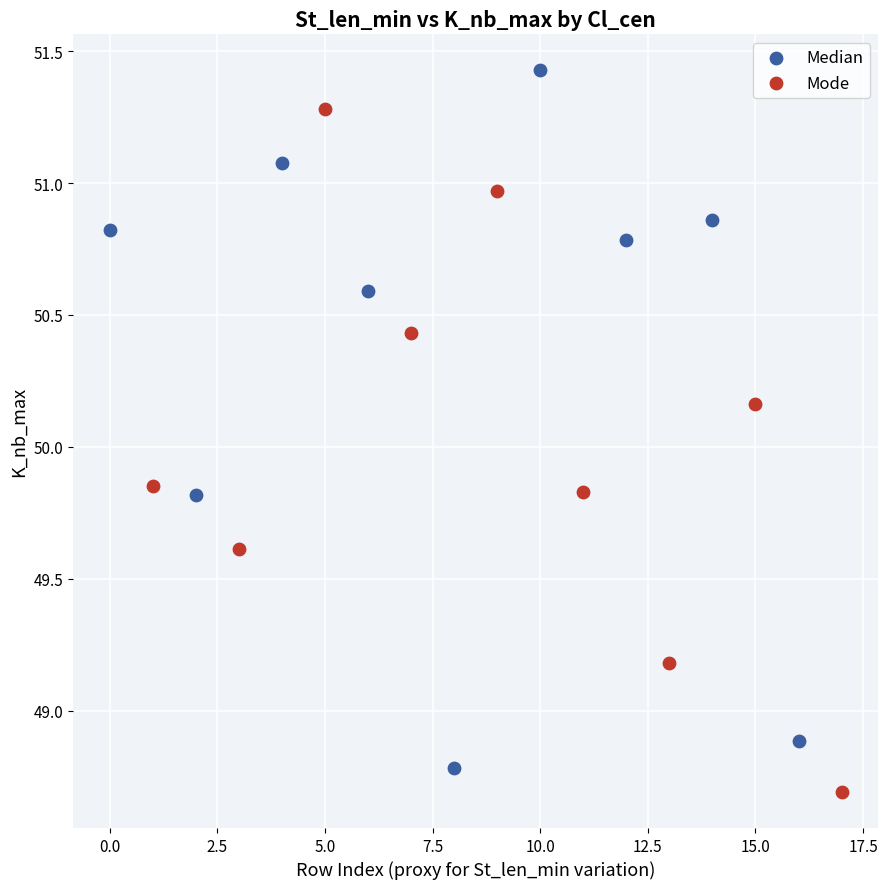

Which series reaches the maximum Y coordinate?

Median